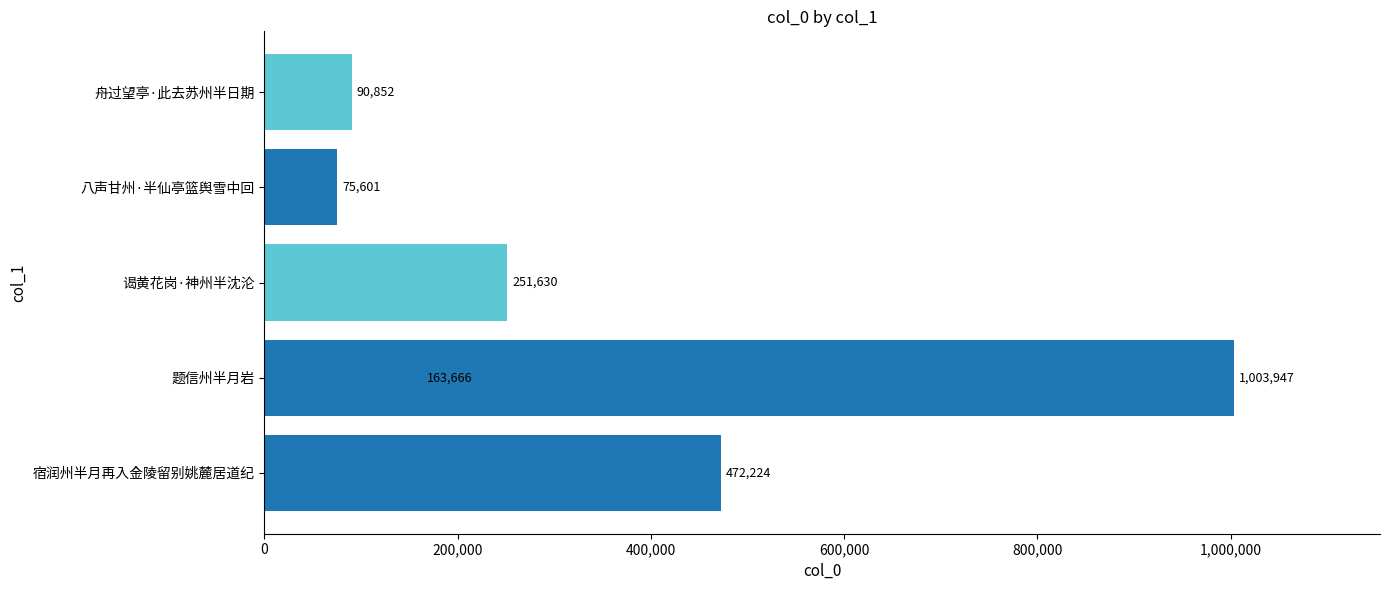

What is the smallest value displayed?

75601